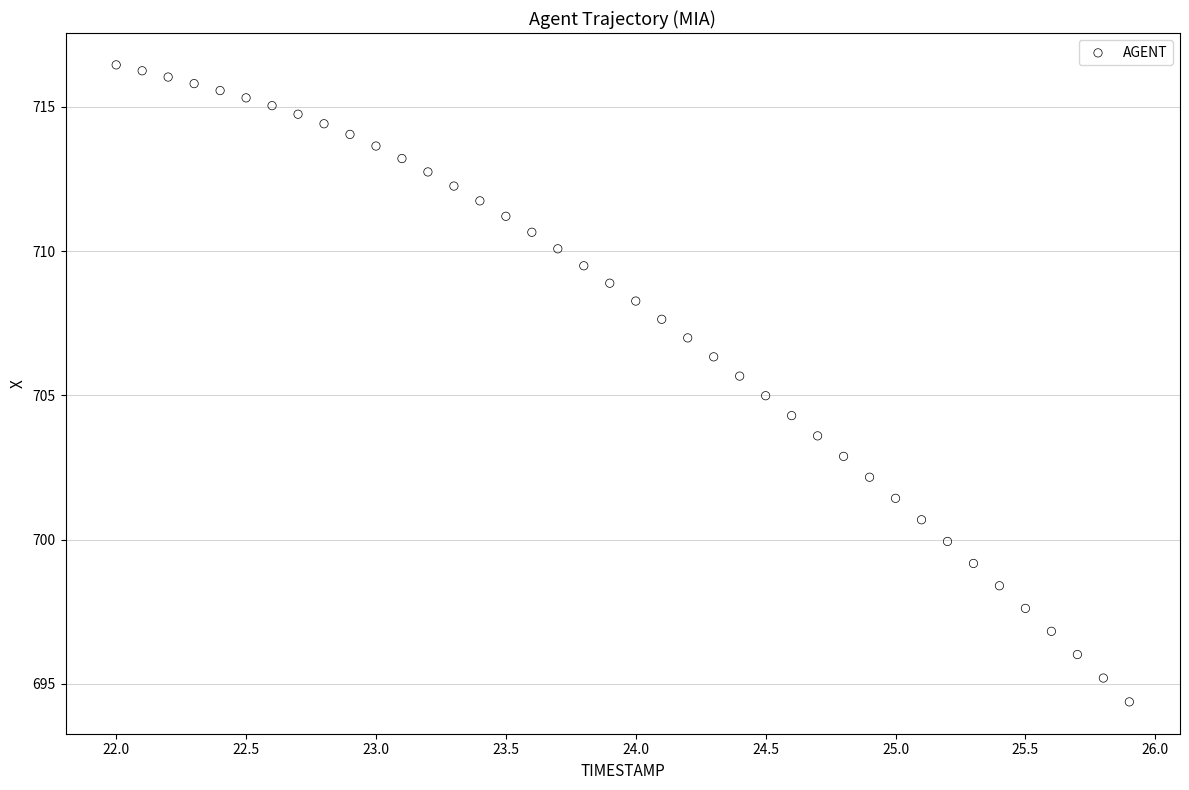

What is the range of X values (max minus min)?

3.9